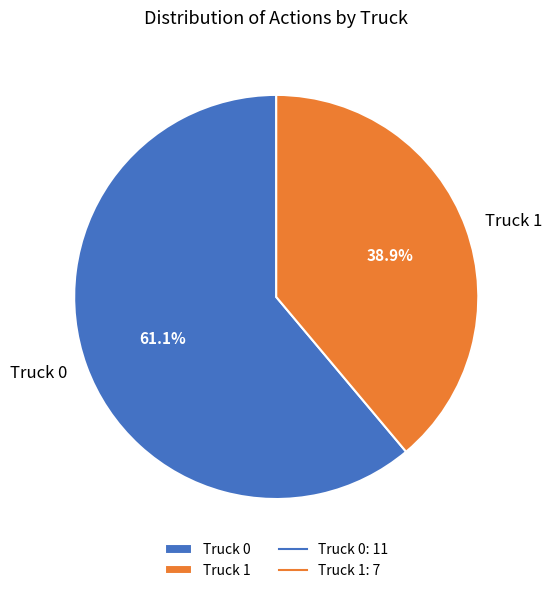

How many slices are in this pie chart?

2